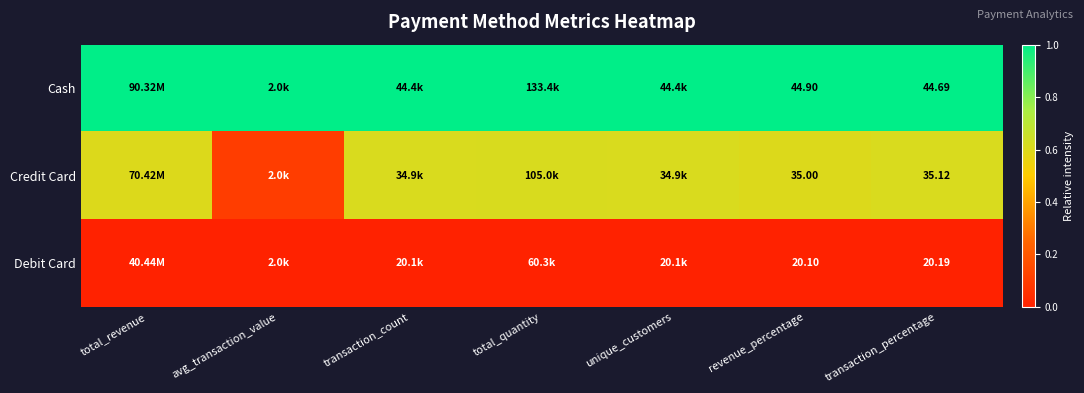

The value of Credit Card at transaction_percentage is 0.6. True or false?

True